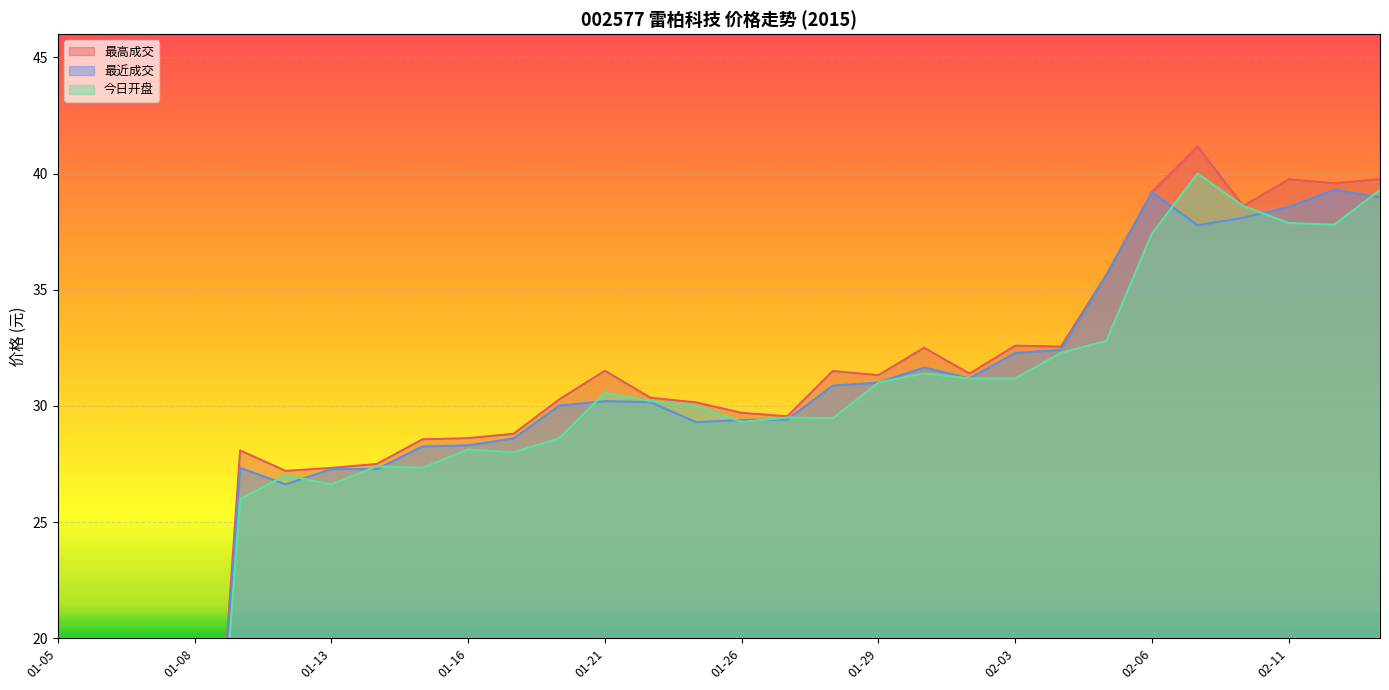

What is the value of the 最近成交 point at the 16th from the left?

29.4